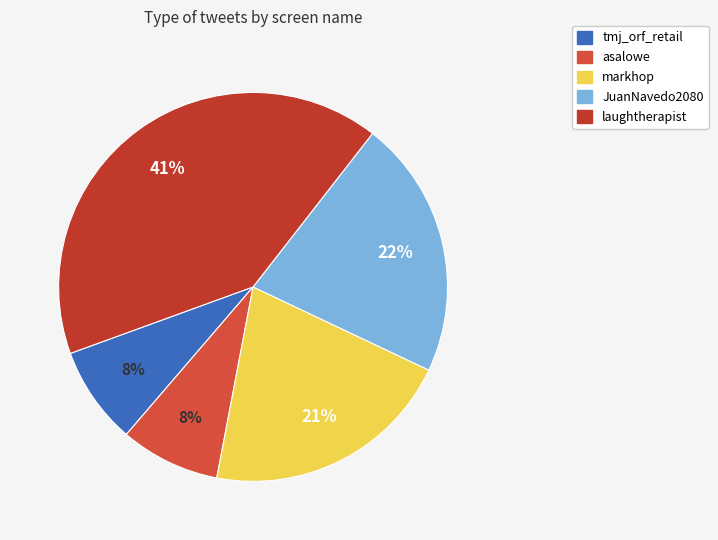

What is the largest slice in the pie chart?

laughtherapist